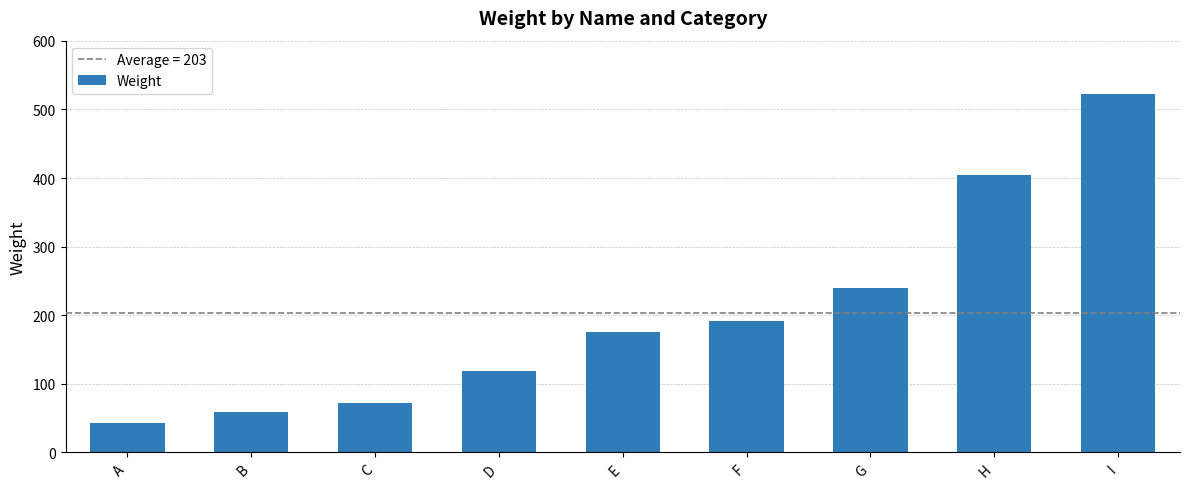

What is the difference between the maximum and minimum values?

479